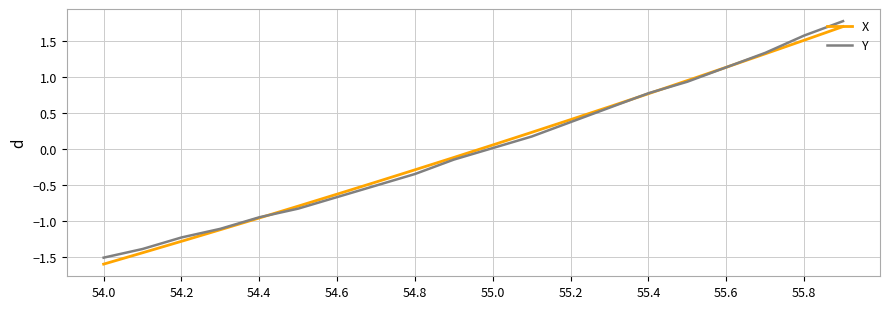

What is the highest value of the X series?

1.7